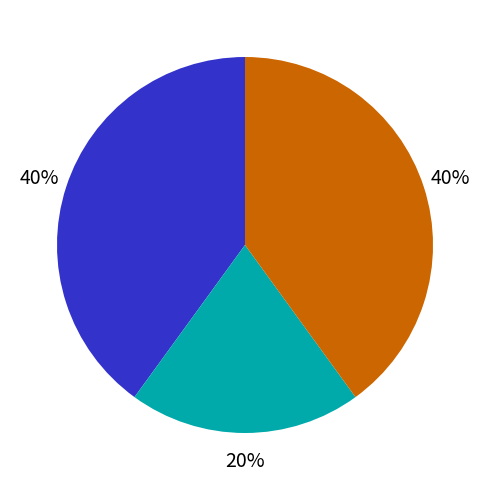

Is there any slice that represents more than half of the pie?

No